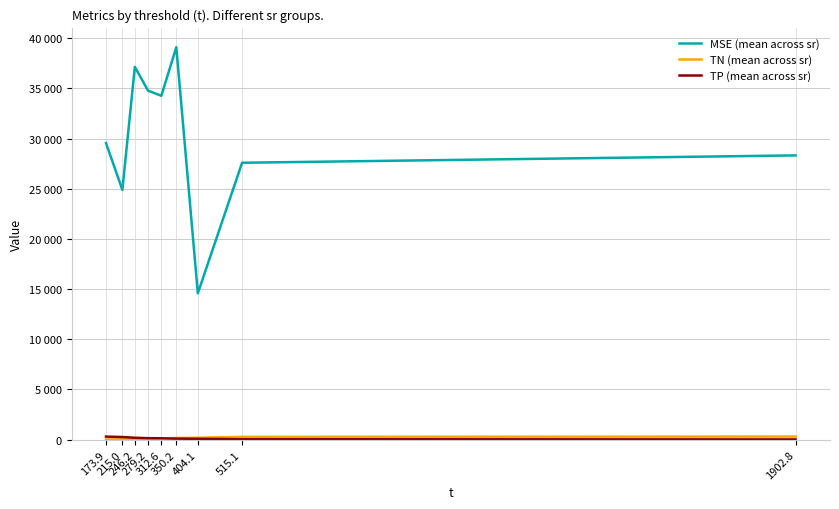

Does the chart display data point markers on the line(s)?

No